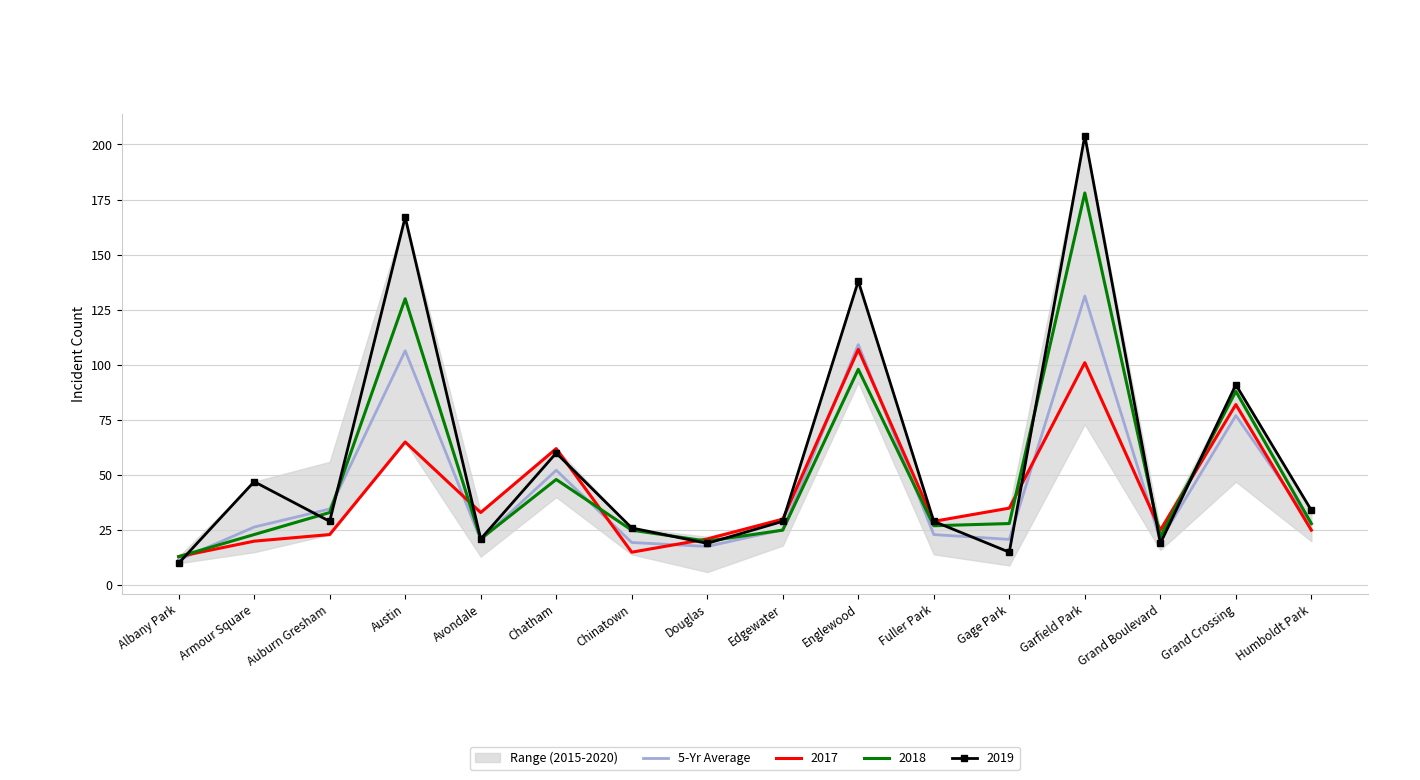

Which label corresponds to the smallest value in the chart?

Albany Park